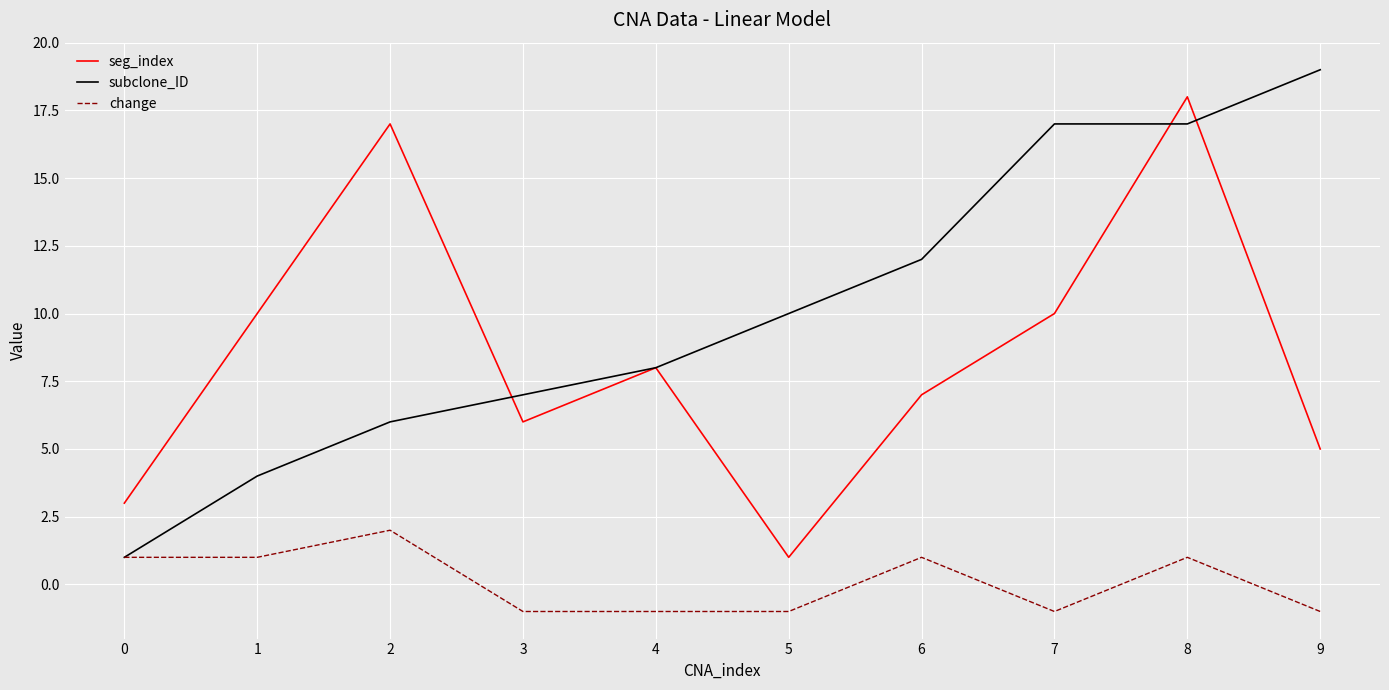

What is the highest value of the seg_index series?

18